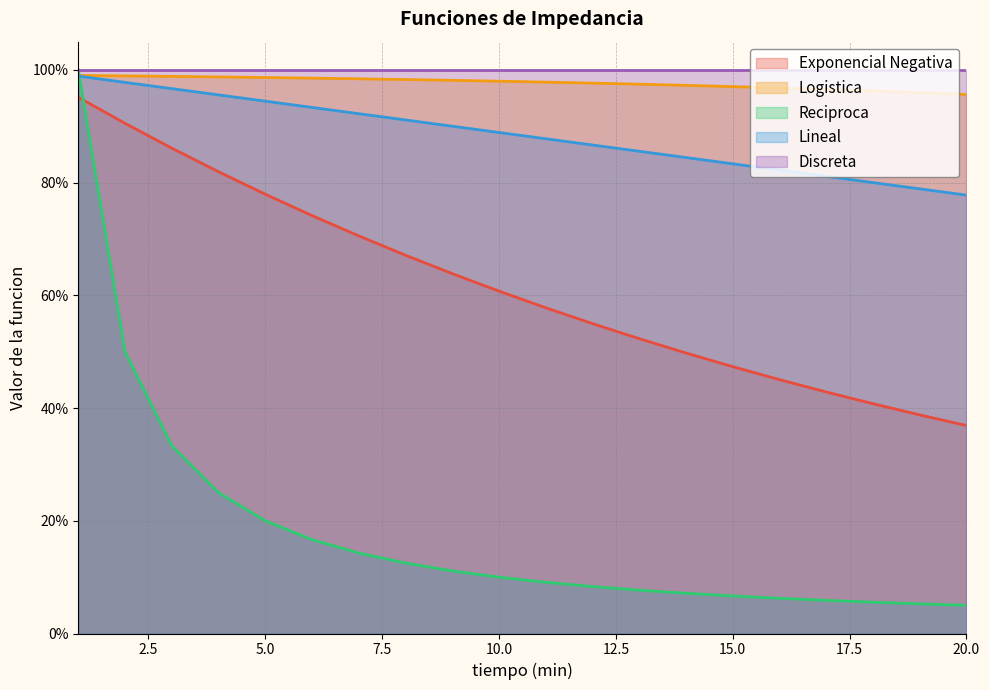

What is the value of the Exponencial Negativa point at the 17th from the left?

0.4